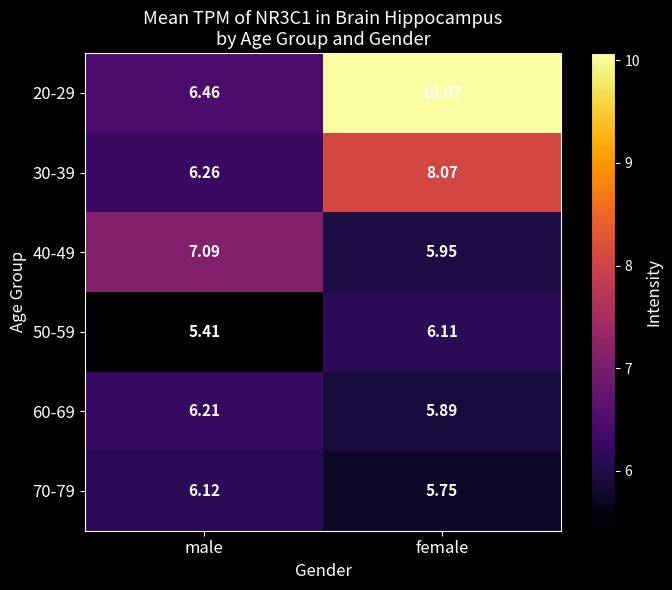

At which label does 40-49 first exceed 7?

male